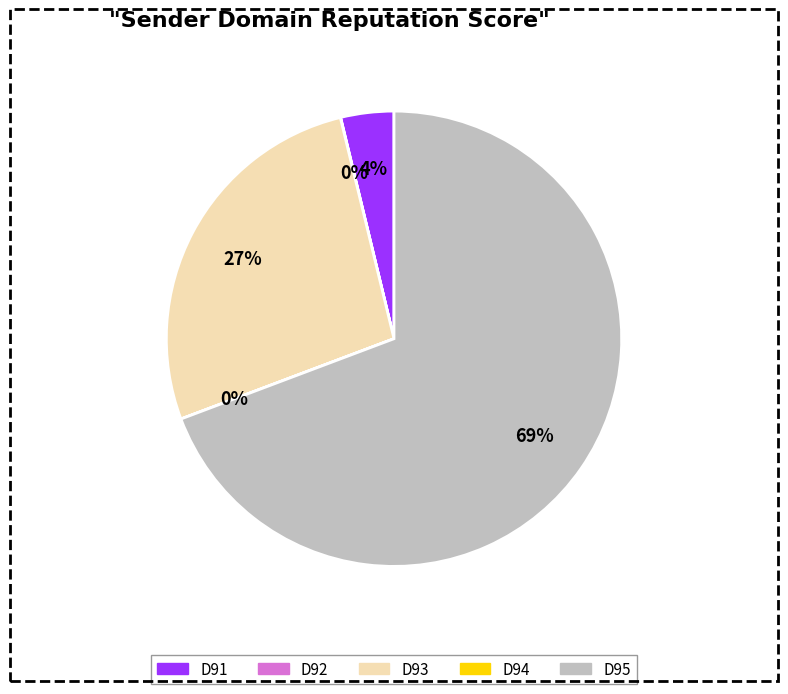

Is it true that D91 is 16% of the pie?

False